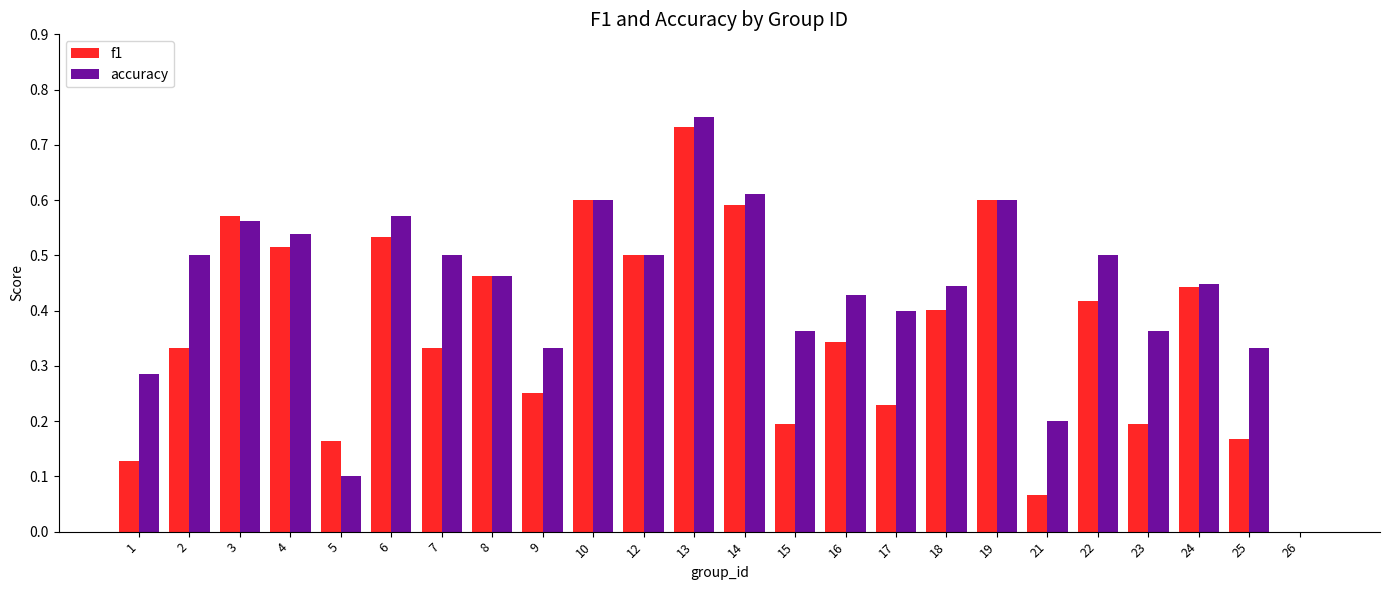

True or false: accuracy has a value of 0.2 at 23.

False